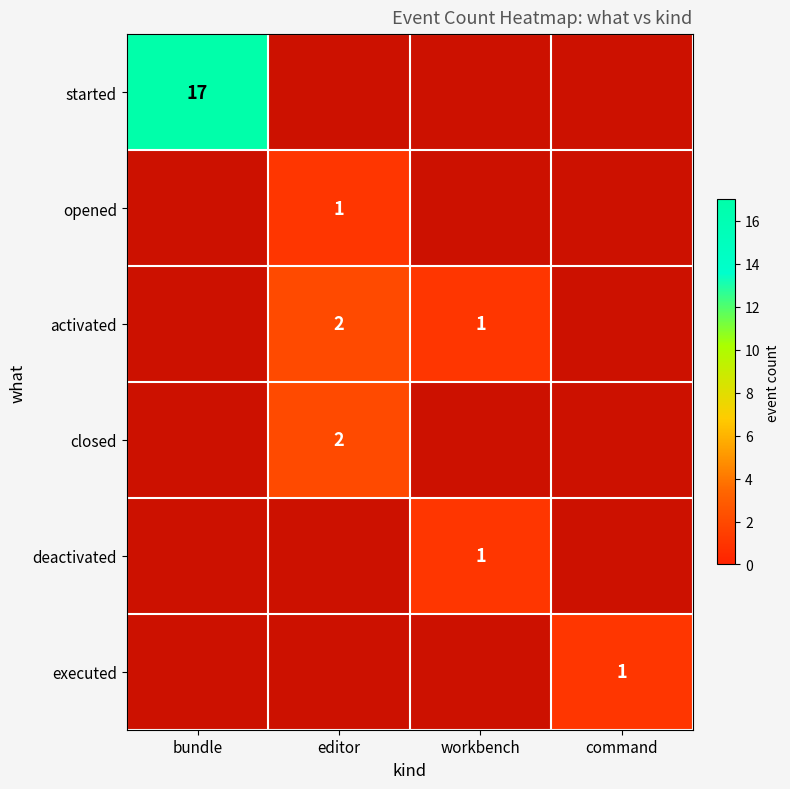

The value of opened at editor is 1. True or false?

True